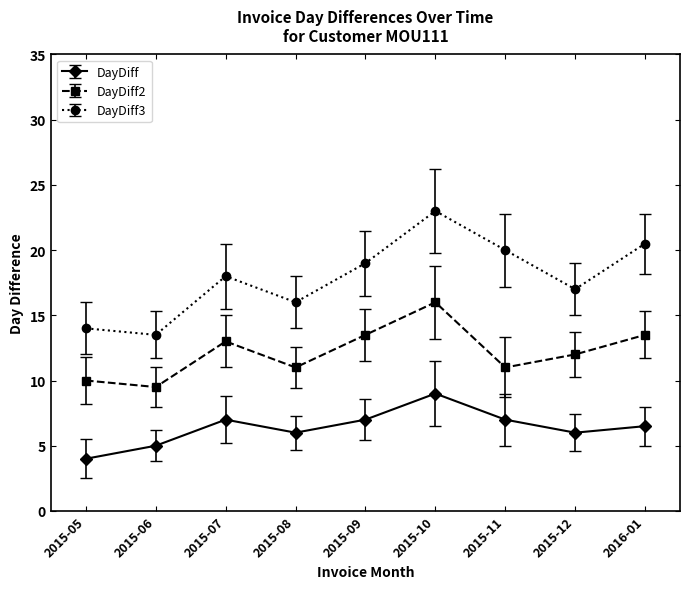

What is the sum of the DayDiff2 values at 2016-01 and 2015-05?

23.5